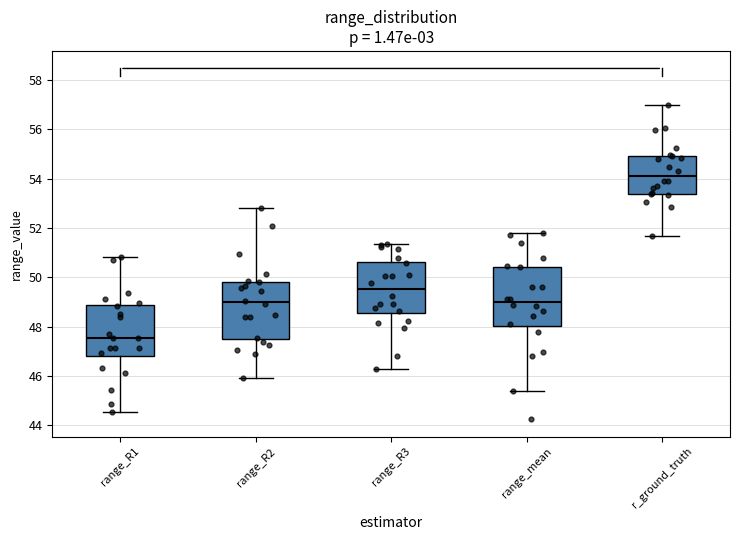

Reading left to right, transcribe this box plot: for each box, give where its median line is, the range the box spans, and where its two whiskers end, as read against the y-axis. The values are not printed on the chart, so give them approximately, as read against the axis.

range_R1: median 47.6, box 46.8 to 48.8, whiskers 44.6 to 50.8
range_R2: median 49.0, box 47.6 to 49.8, whiskers 46.0 to 52.8
range_R3: median 49.6, box 48.6 to 50.6, whiskers 46.2 to 51.4
range_mean: median 49.0, box 48.0 to 50.4, whiskers 45.4 to 51.8
r_ground_truth: median 54.2, box 53.4 to 55.0, whiskers 51.6 to 57.0